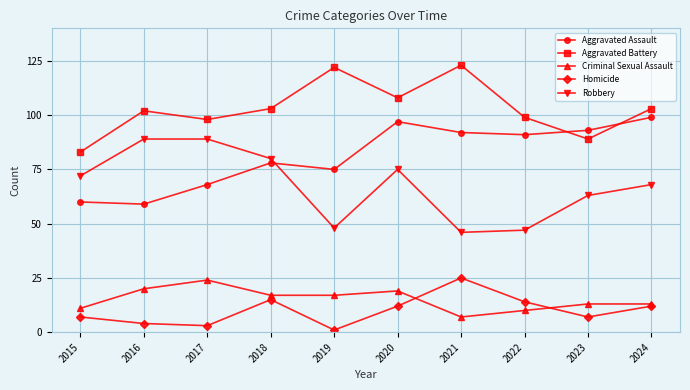

The Homicide series shows 15 at 2018. True or false?

True